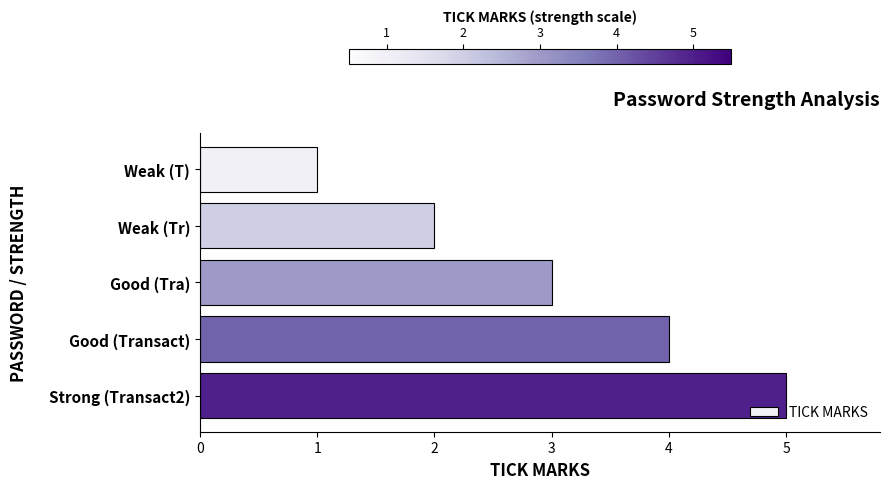

Which category has the highest value across all series?

Strong (Transact2)